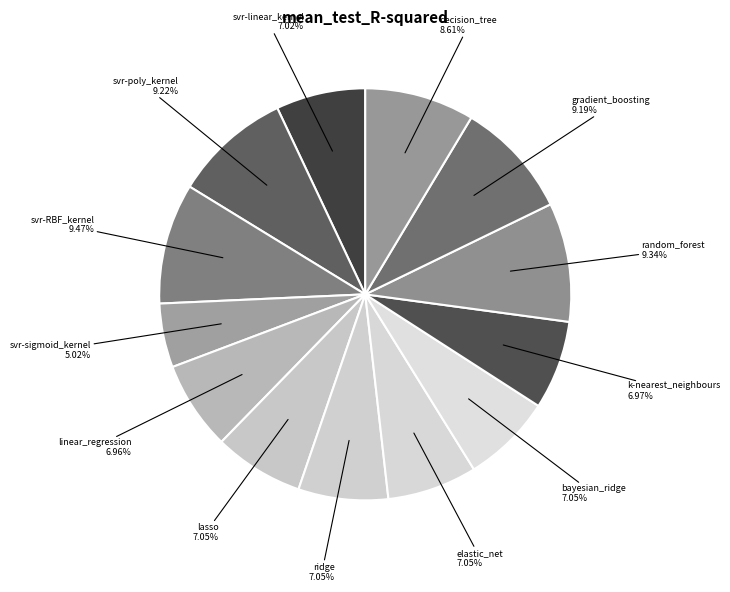

Which category has the smallest portion of the pie?

svr-sigmoid_kernel